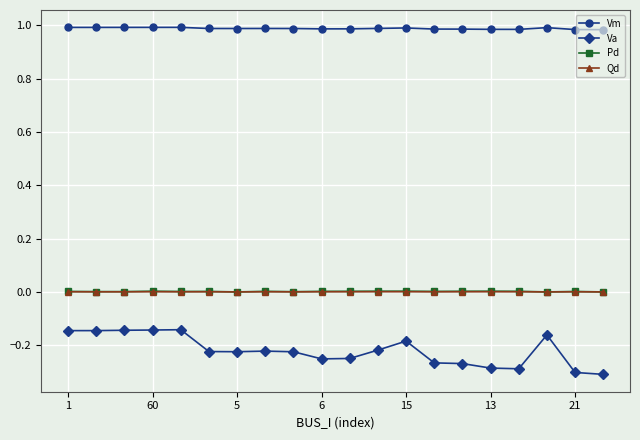

True or false: Vm and Qd cross at least once.

False